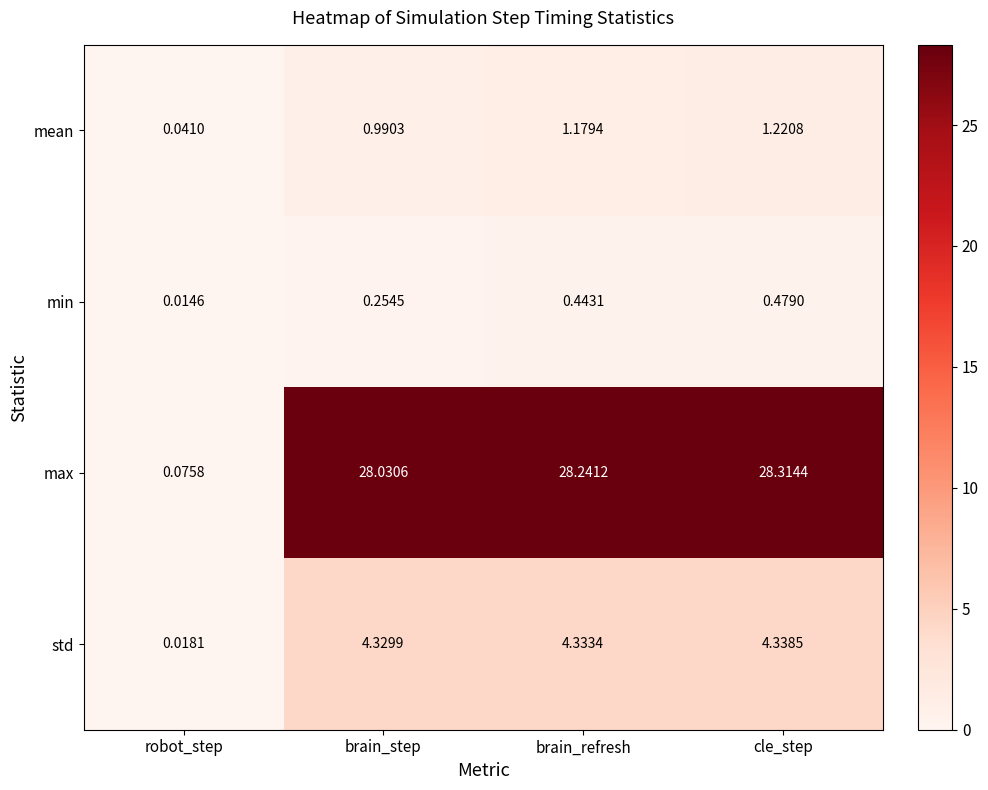

Which label corresponds to the smallest value in the chart?

robot_step